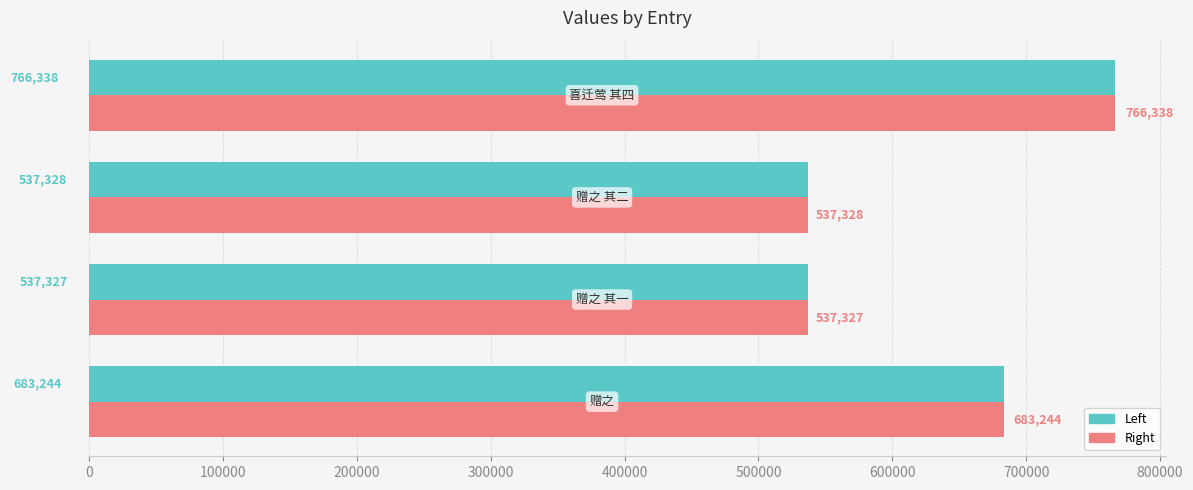

What is the smallest value displayed?

537327